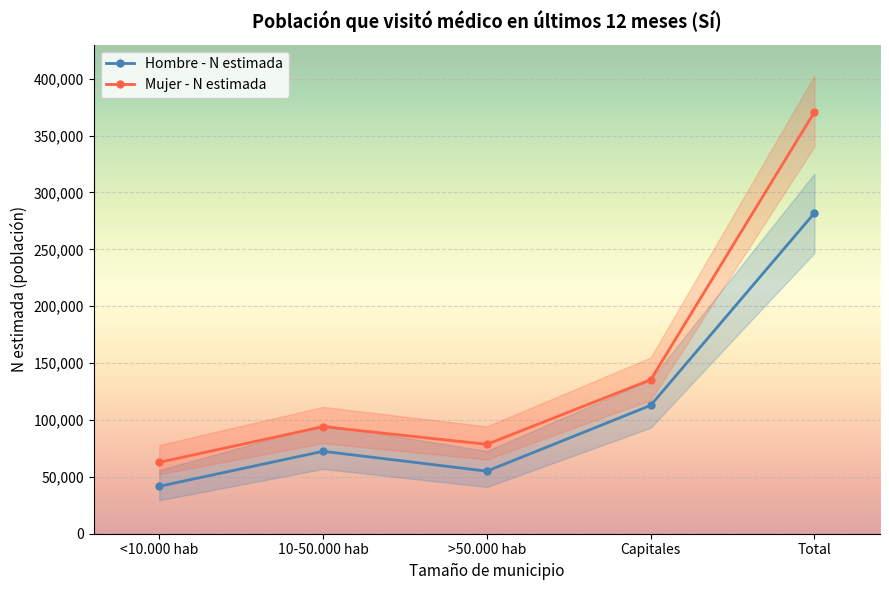

What is the spread (max minus min) of values at Total?

155892